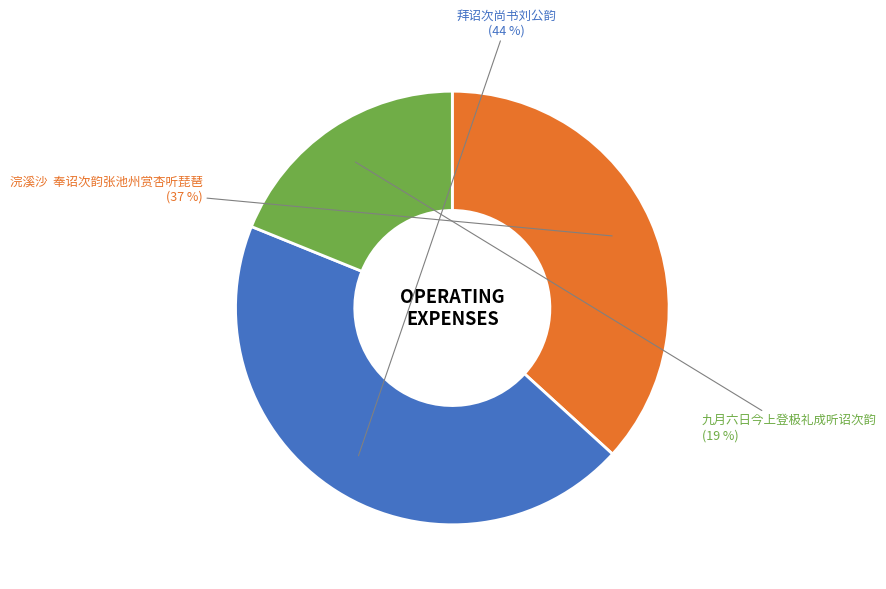

Between 浣溪沙 奉诏次韵张池州赏杏听琵琶 and 拜诏次尚书刘公韵, which is larger?

拜诏次尚书刘公韵